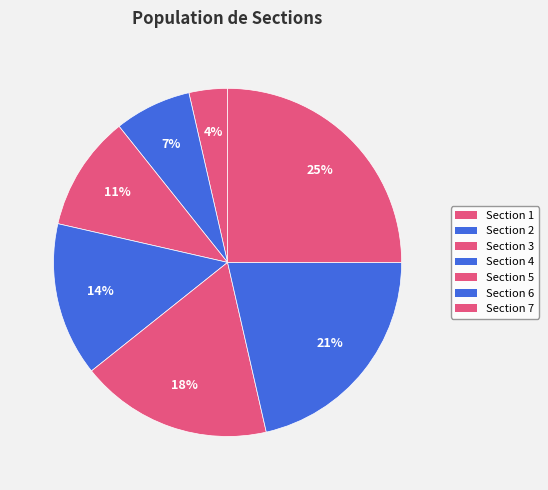

How many slices are in this pie chart?

7